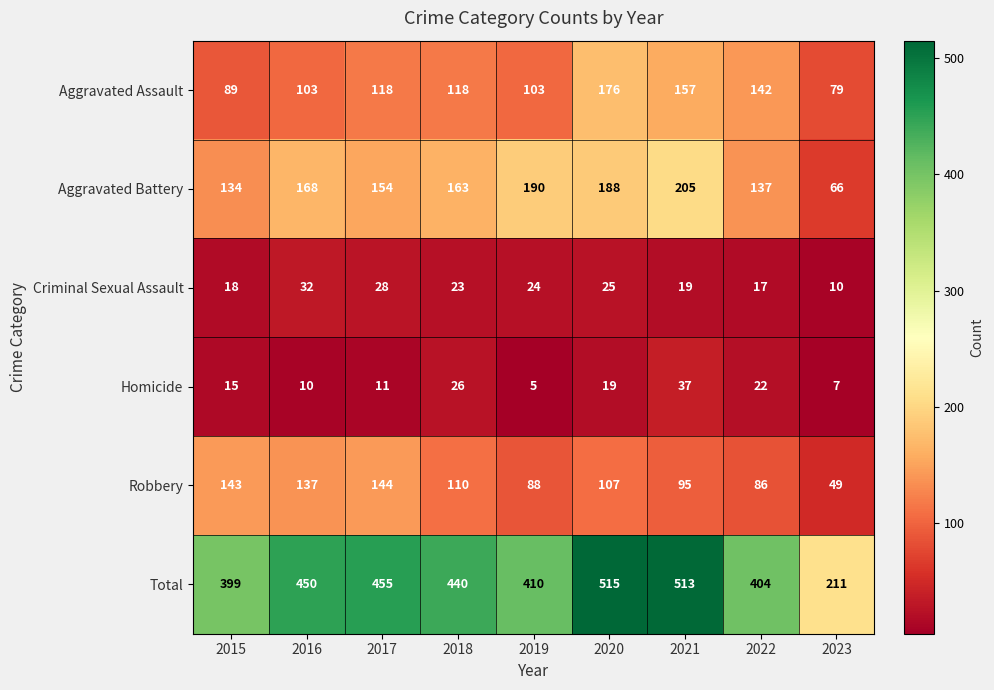

What is the maximum value shown in the chart?

515